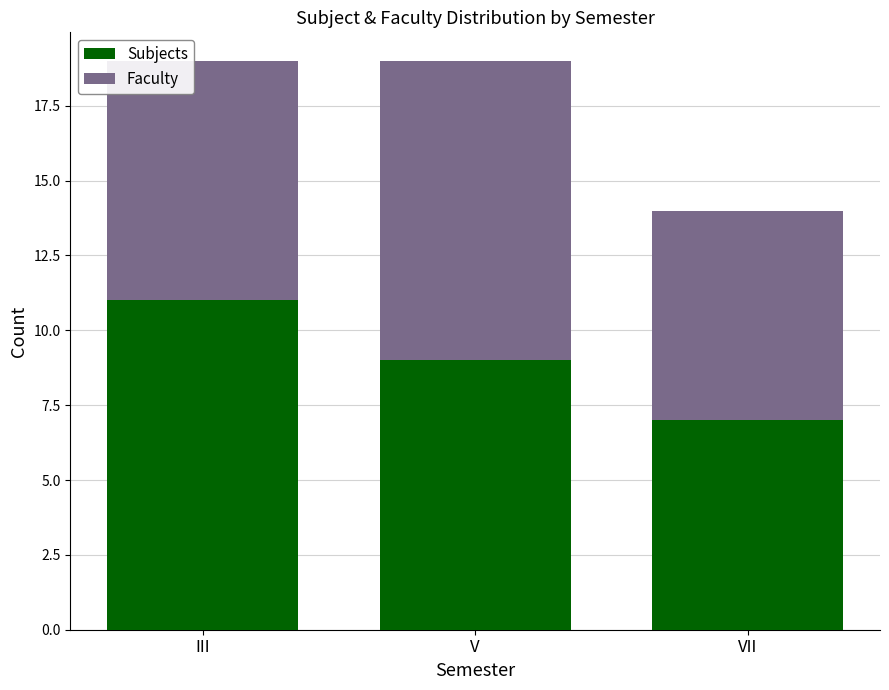

List the labels in order of Subjects value, smallest first.

VII, V, III